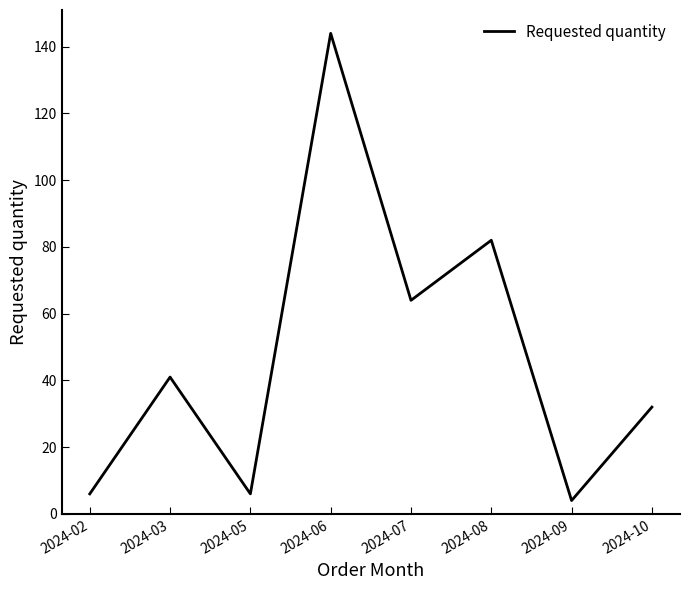

What is the change in value from 2024-02 to 2024-06?

+138